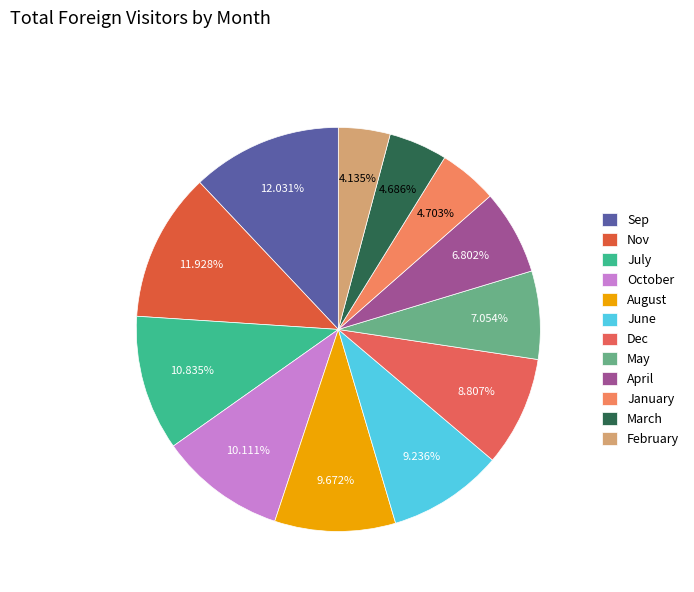

Combined, what portion of the pie is Nov and February?

16.1%